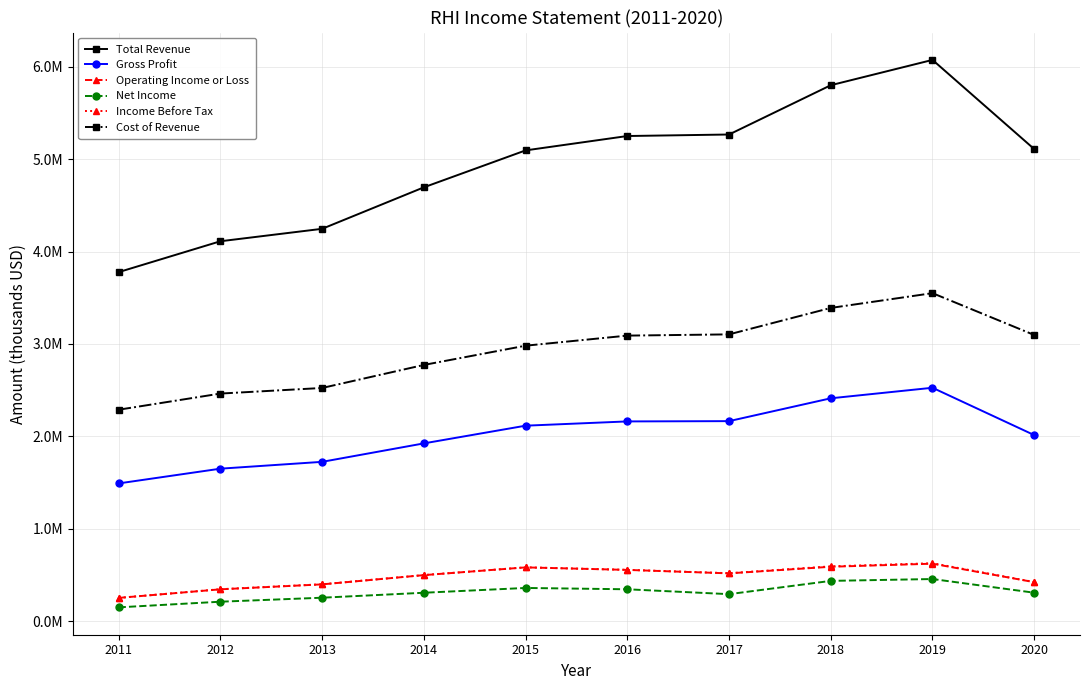

Which series has the largest total across all categories?

Total Revenue